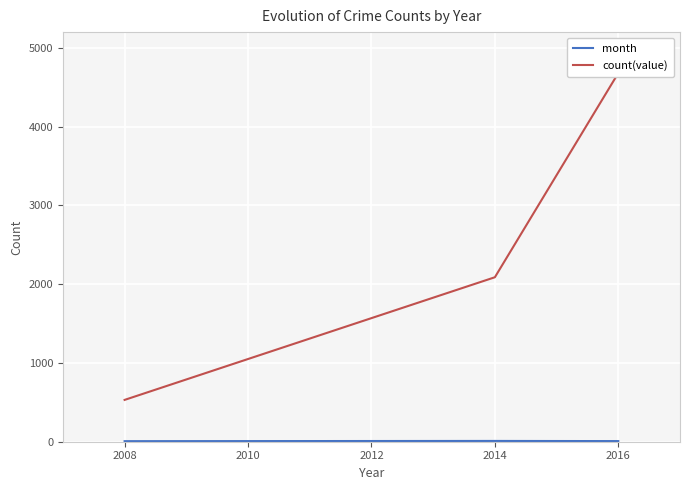

The month series shows 8 at 2016. True or false?

True